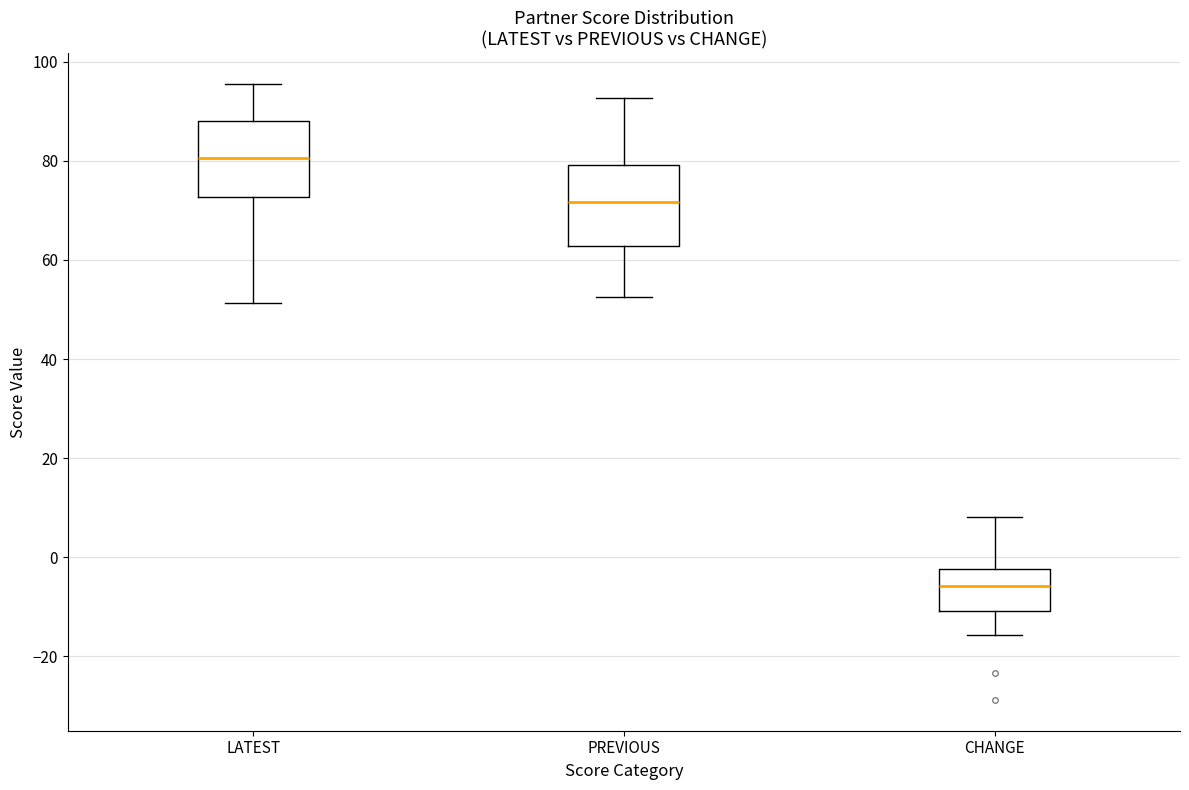

Which box's median line is the lowest?

CHANGE